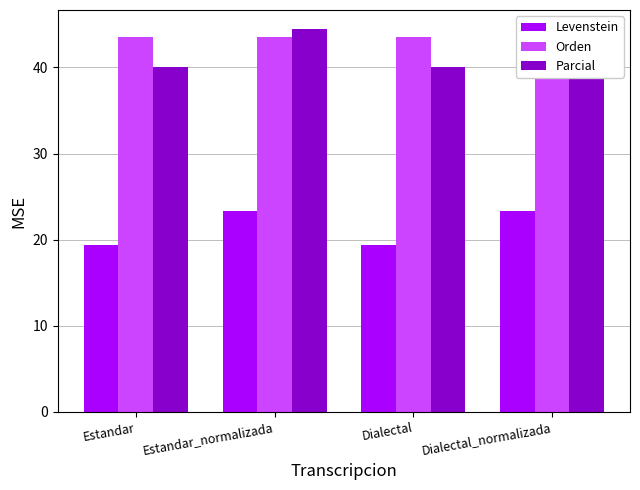

What are all the series names shown in the legend?

Levenstein, Orden, Parcial